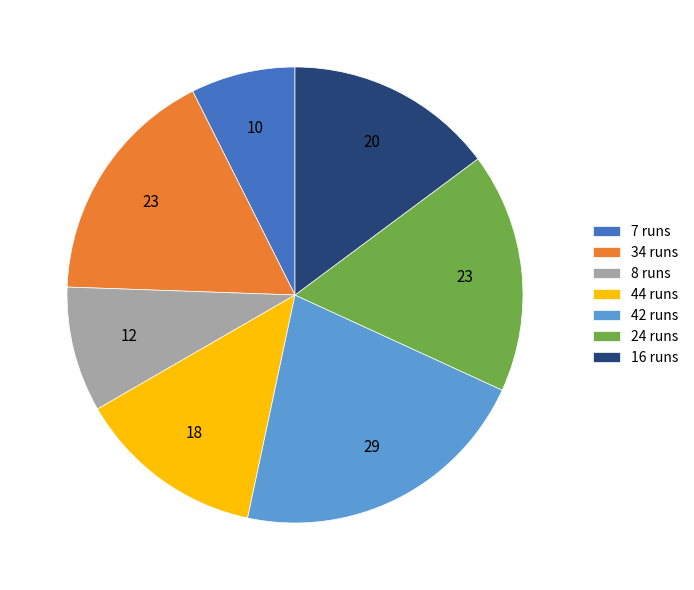

Which category has the biggest portion of the pie?

42 runs